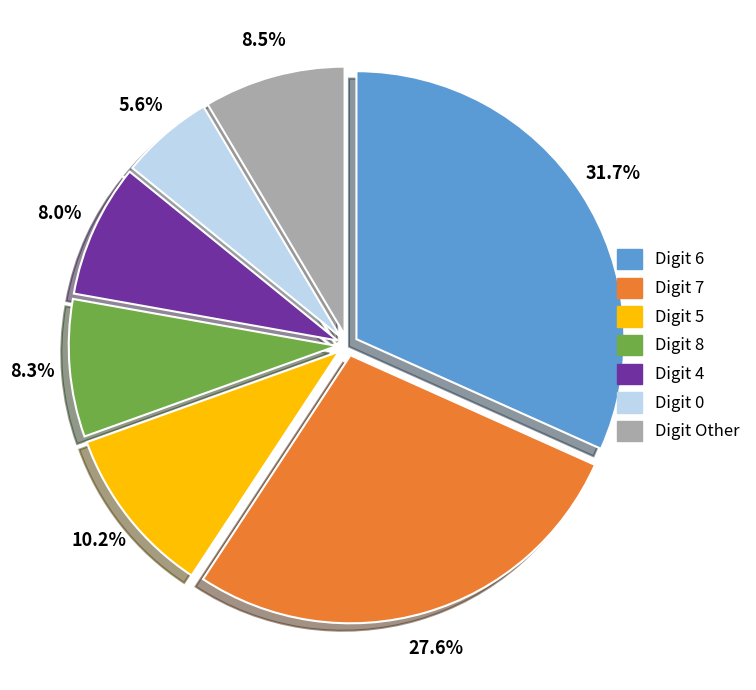

Does Digit 8 account for over 50% of the chart?

No